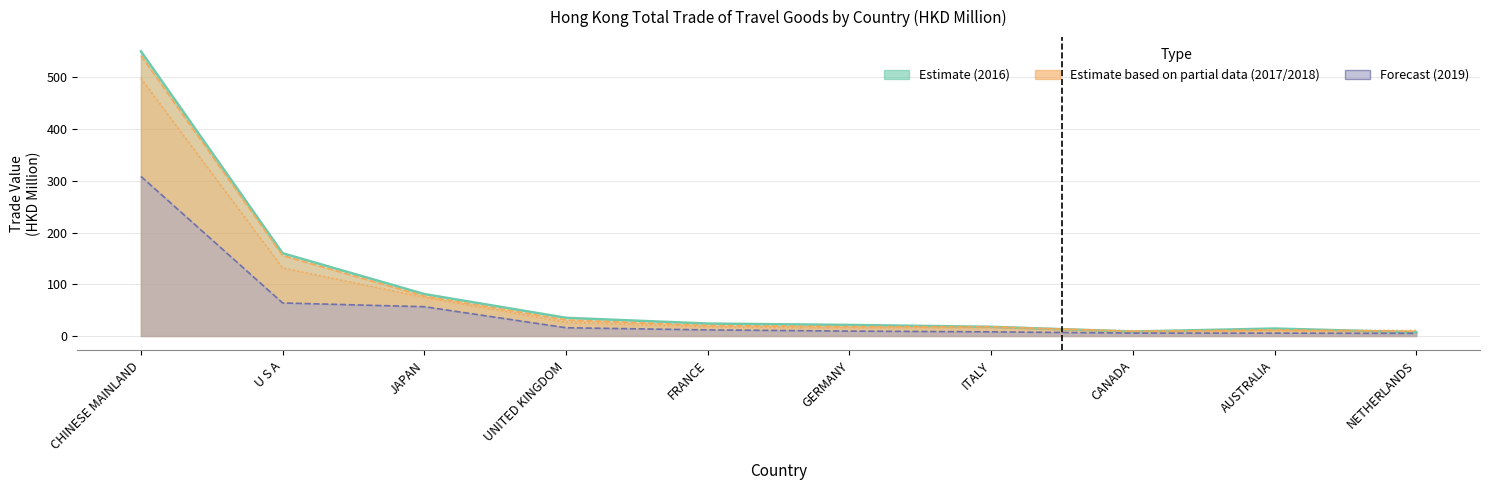

The 201812 series shows 6.3 at CANADA. True or false?

False